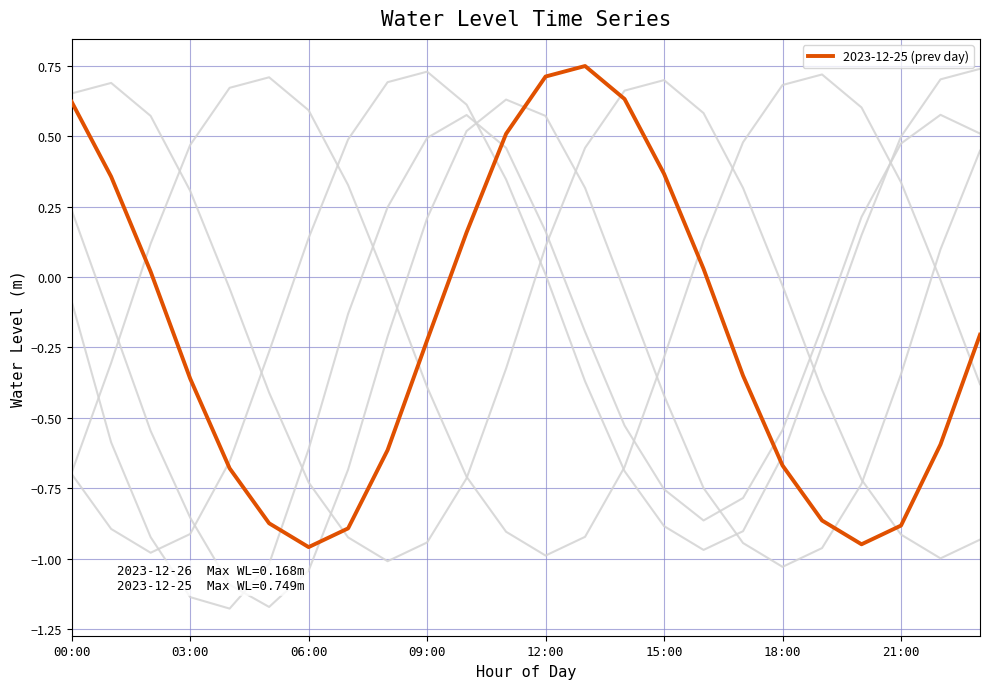

What is the sum of all values?

-5.0